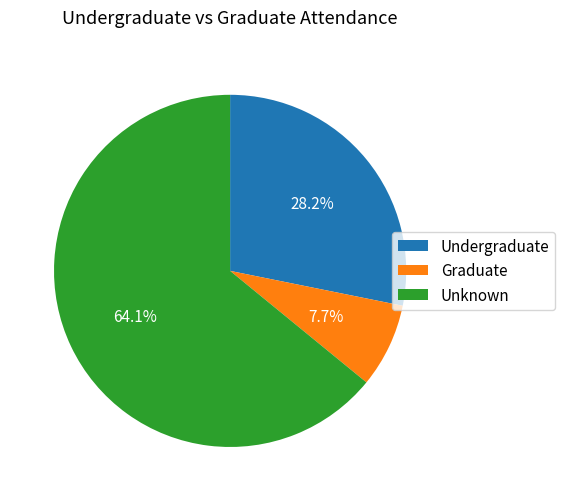

How many segments does this pie chart have?

3